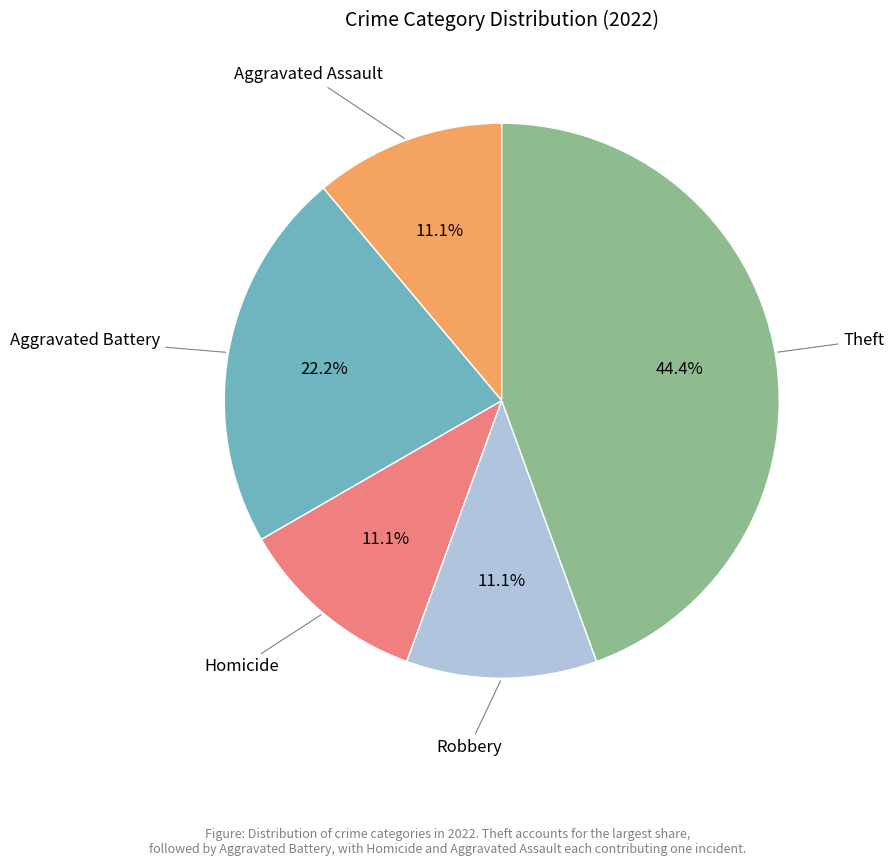

Does any single category account for the majority?

No